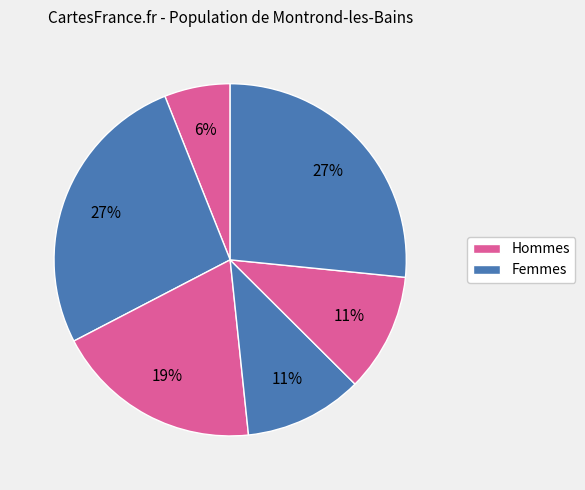

How many segments does this pie chart have?

6